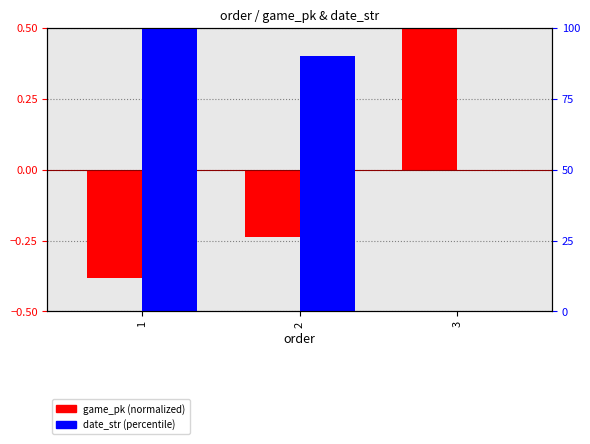

What is the value of the game_pk (normalized) bar at the 3rd from the left?

0.6